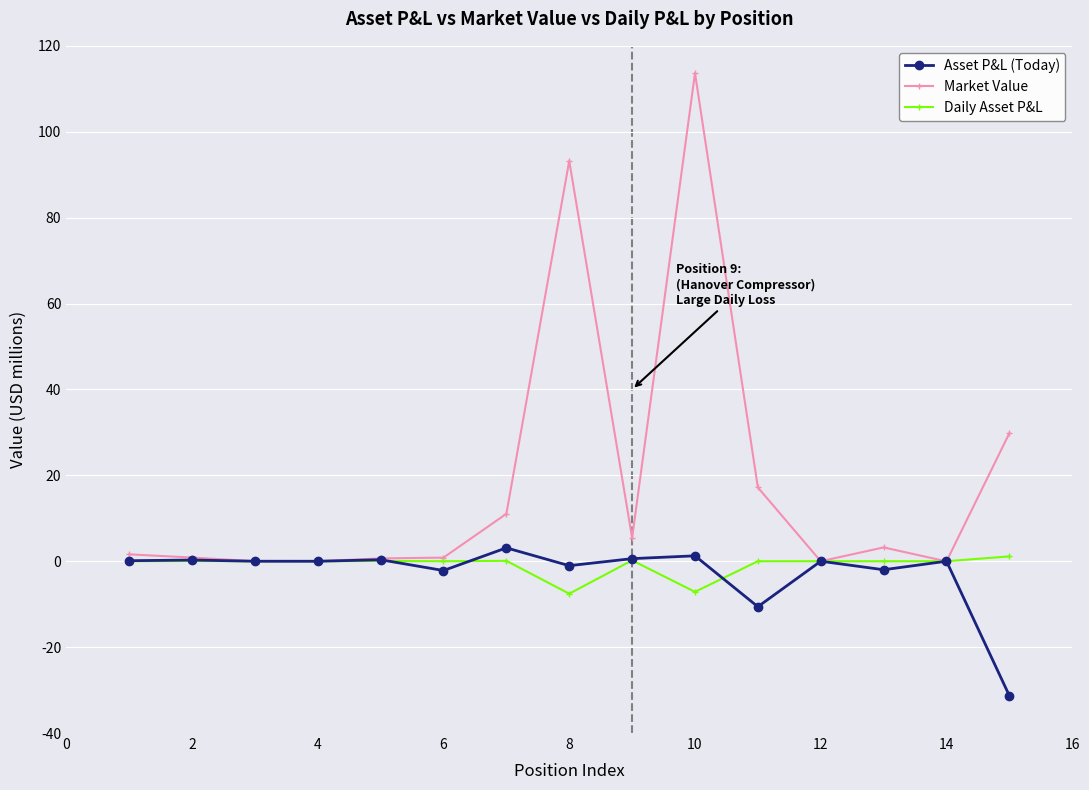

Is this an area chart (filled region under the line)?

No